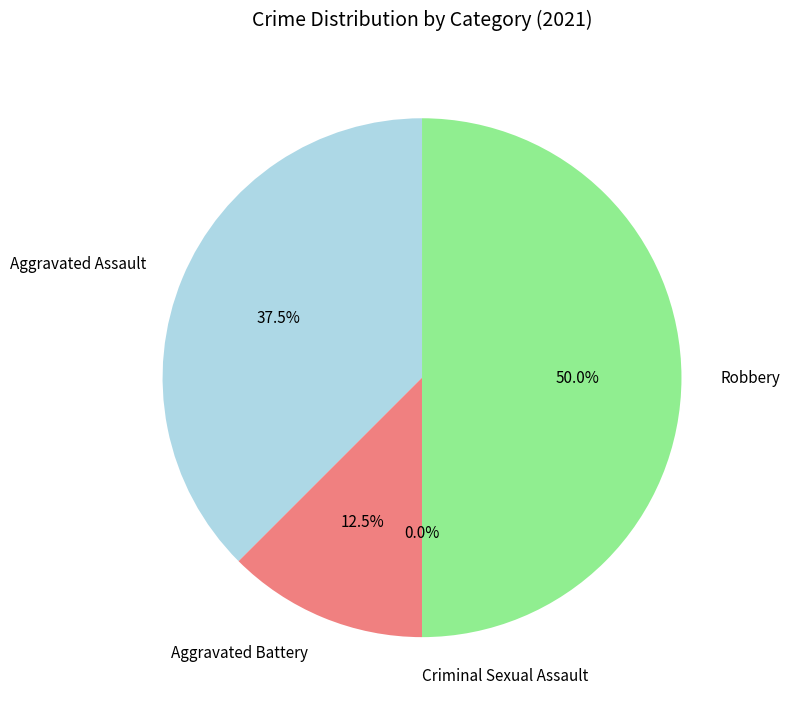

To the nearest percent, what is the combined percentage of Aggravated Assault and Robbery?

88%